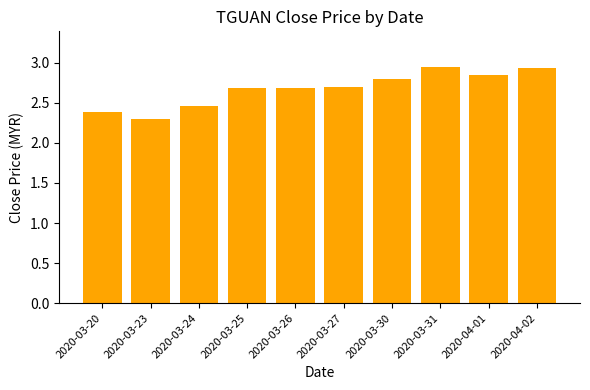

The chart shows a value of 2.4 at 2020-03-20. True or false?

True